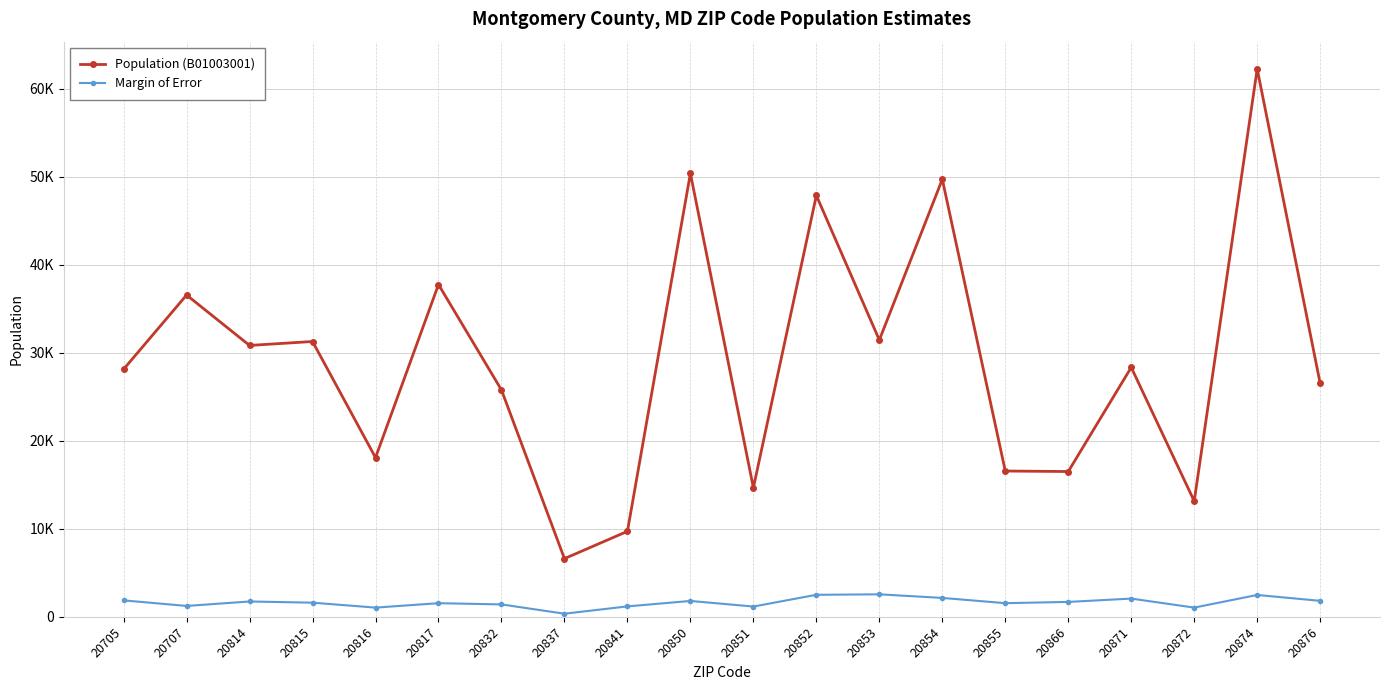

Is this an area chart (filled region under the line)?

No